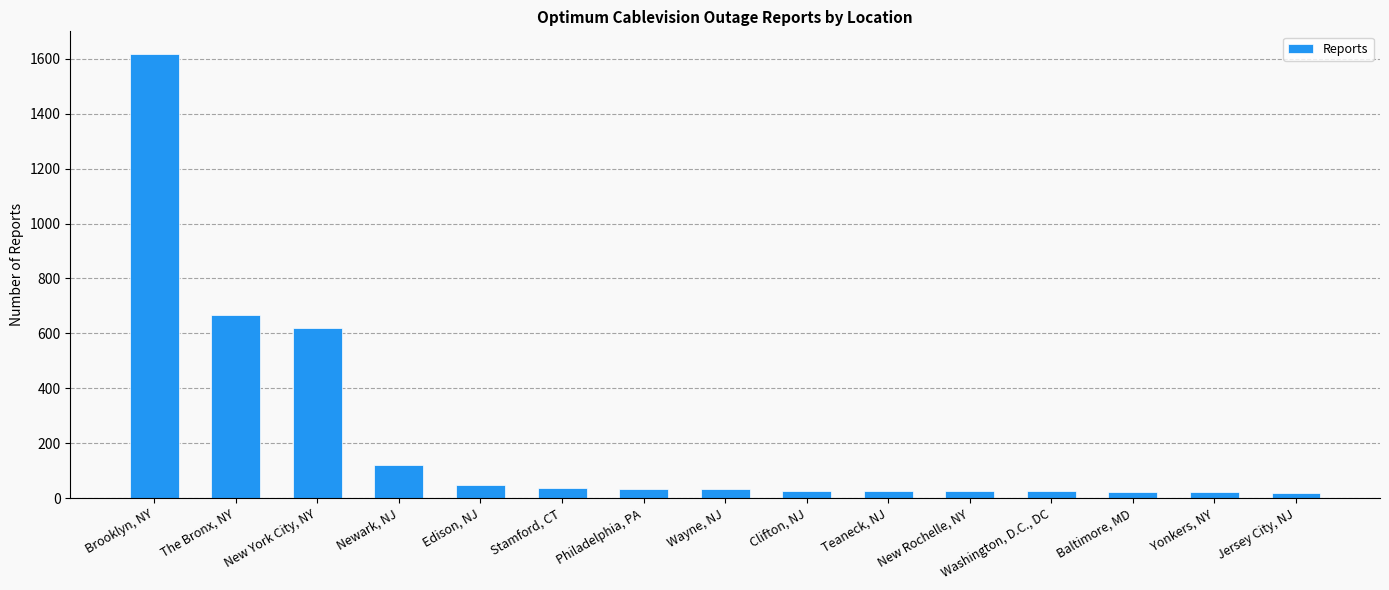

What position from the right is Yonkers, NY?

2